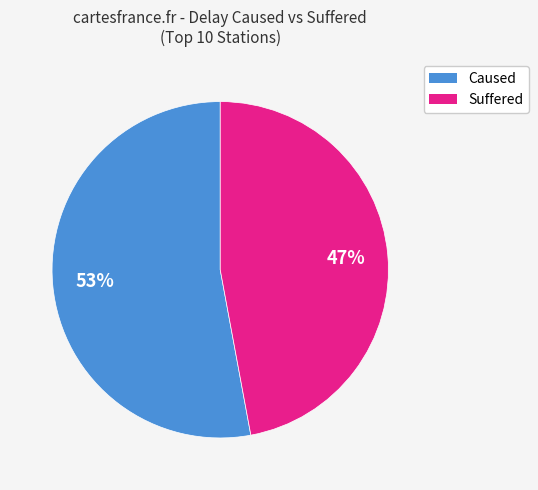

Is there a majority slice in this chart?

Yes